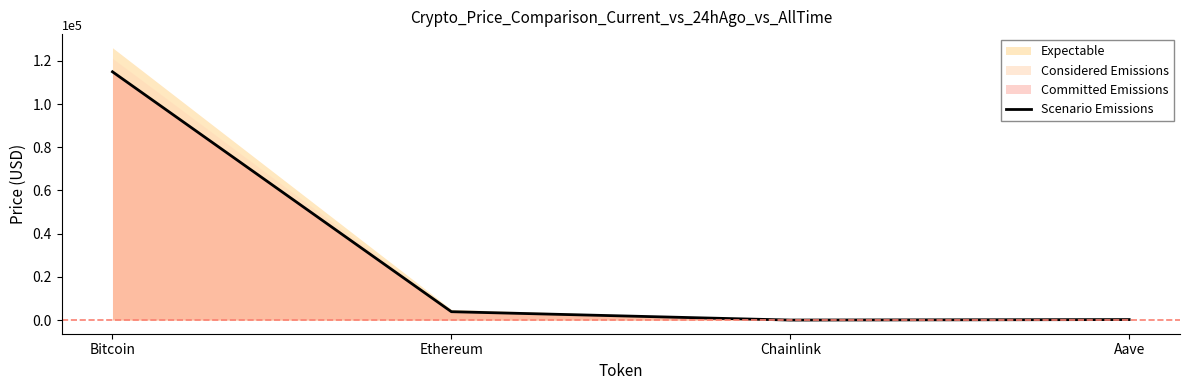

The chart shows a value of 366.1 at Aave. True or false?

False